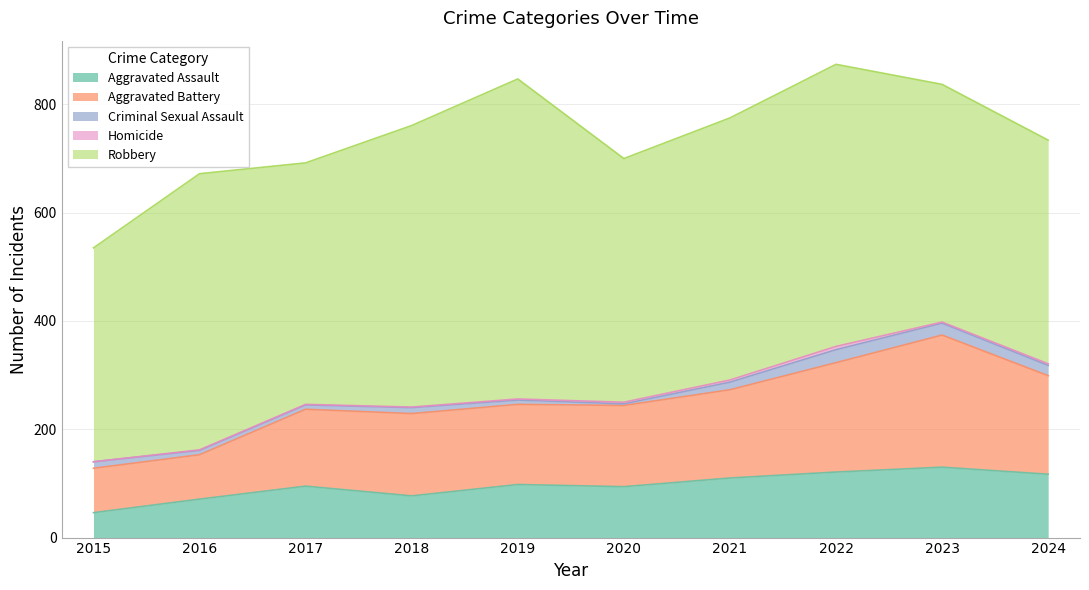

How many positive values does the Homicide series have?

9